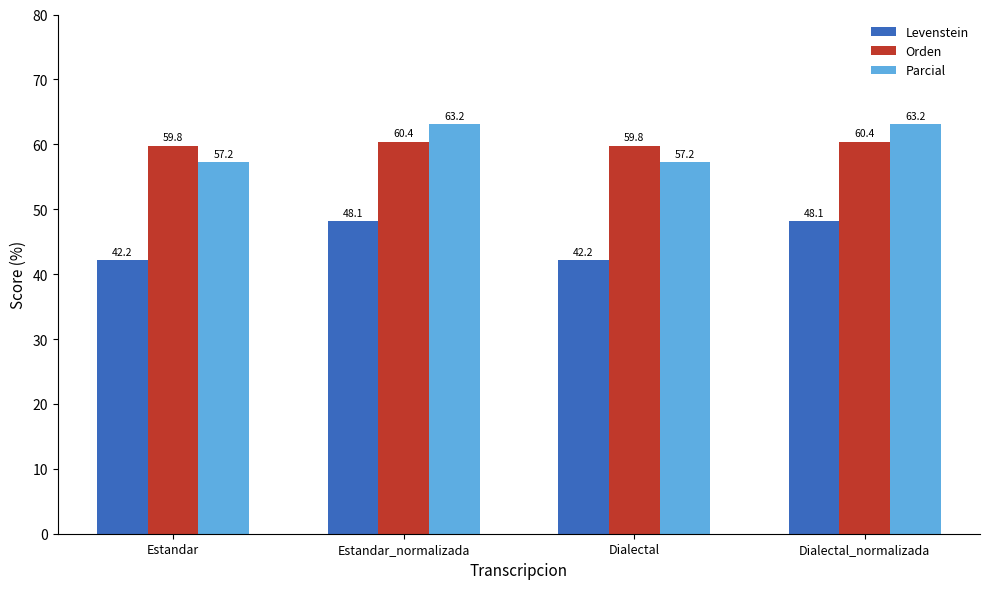

How many values in the Levenstein series are below 48?

2